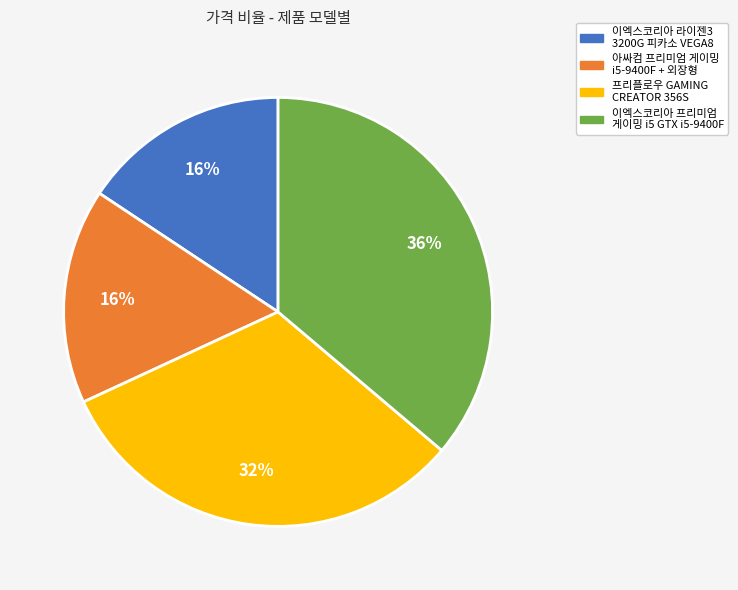

How many segments does this pie chart have?

4